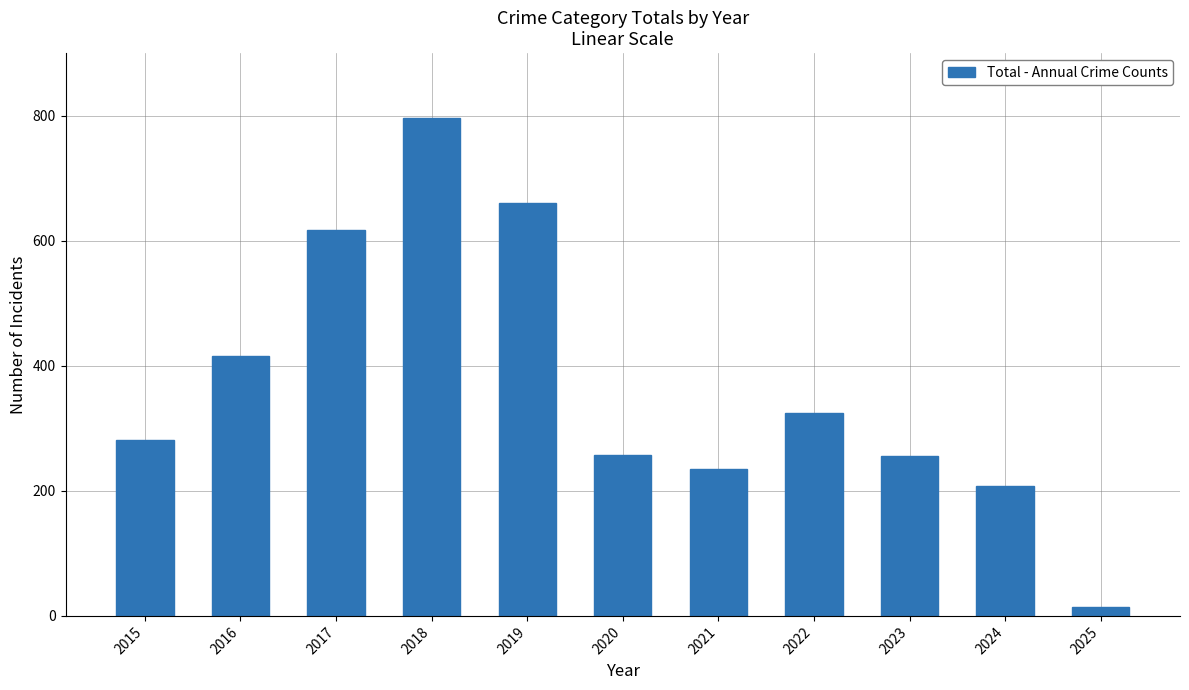

At which category does the chart reach its peak across all series?

2018